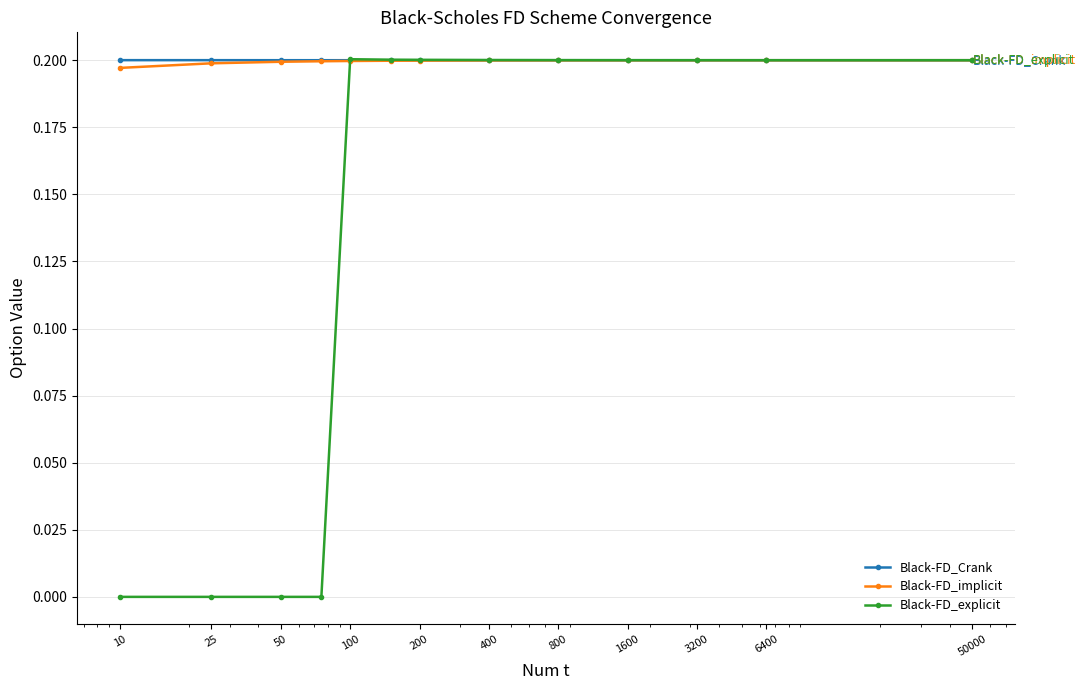

Which series has the widest spread of values?

Black-FD_explicit